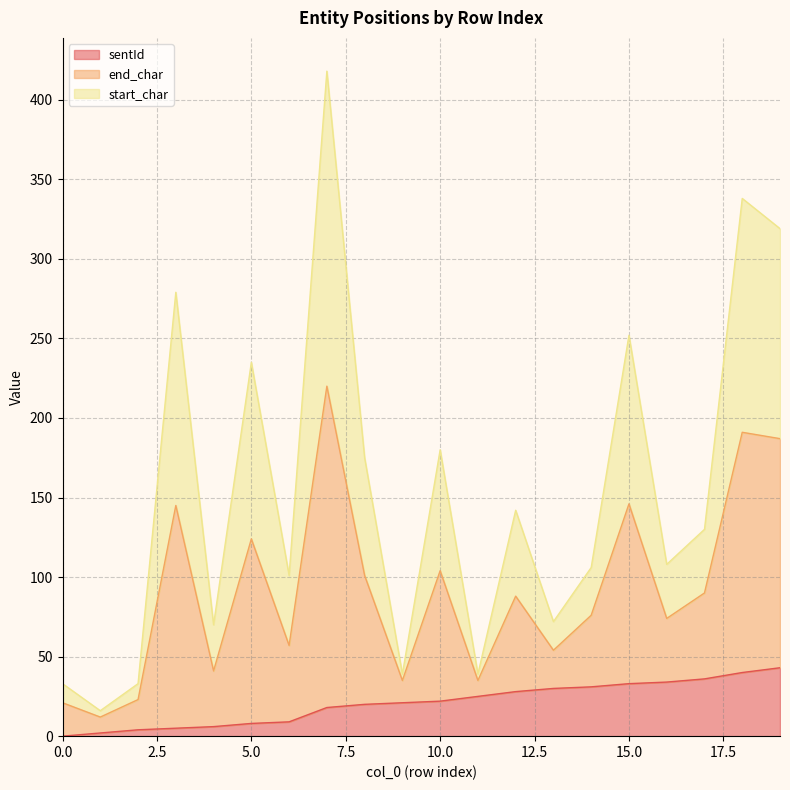

What is the highest value of the sentId series?

43